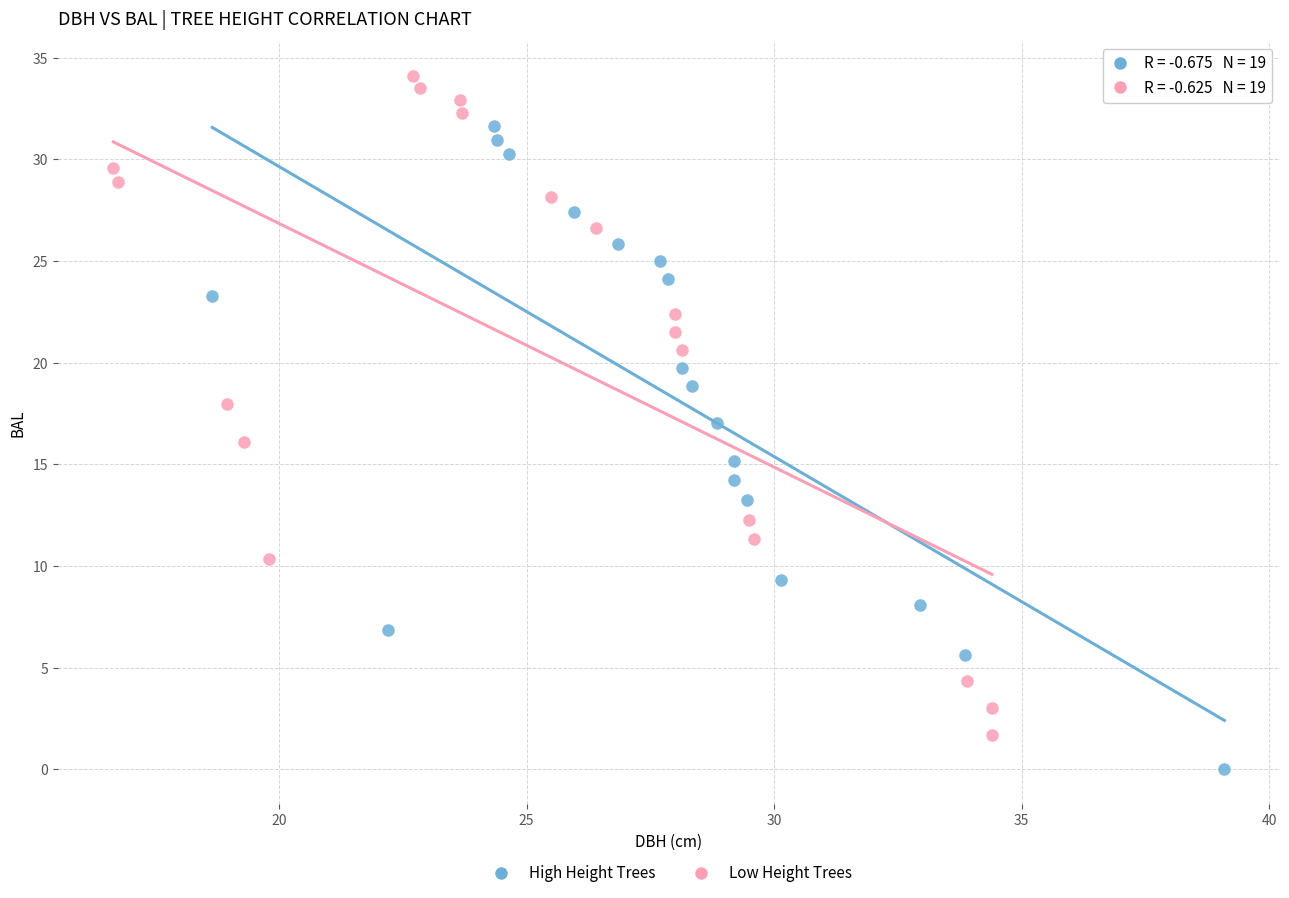

Which series reaches the maximum Y coordinate?

Low Height Trees